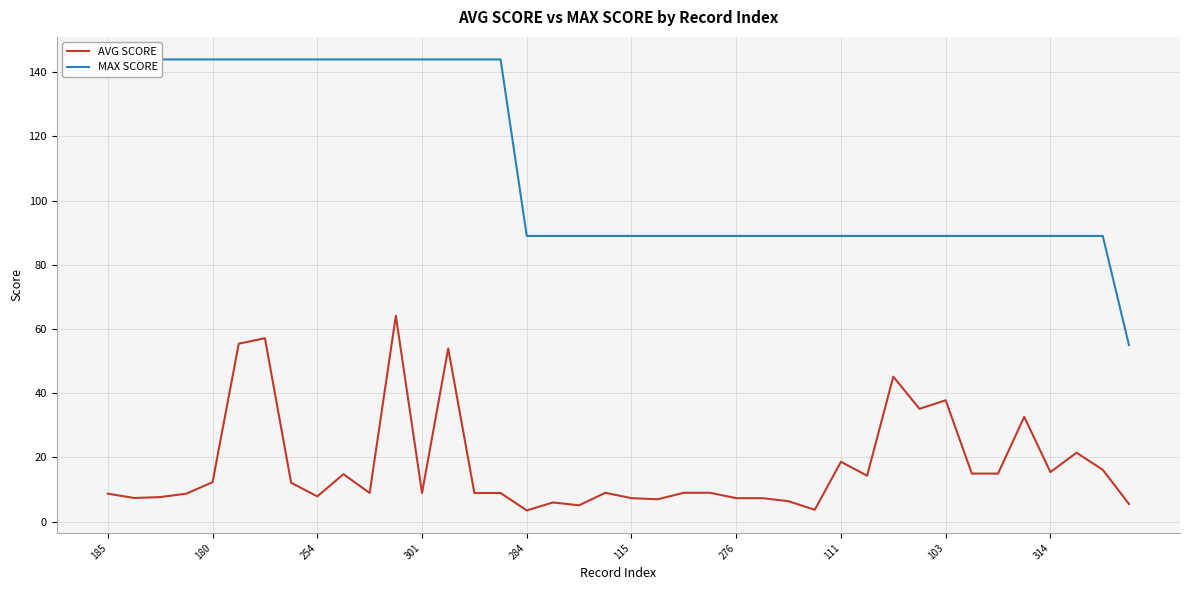

What is the minimum value for AVG SCORE?

3.5